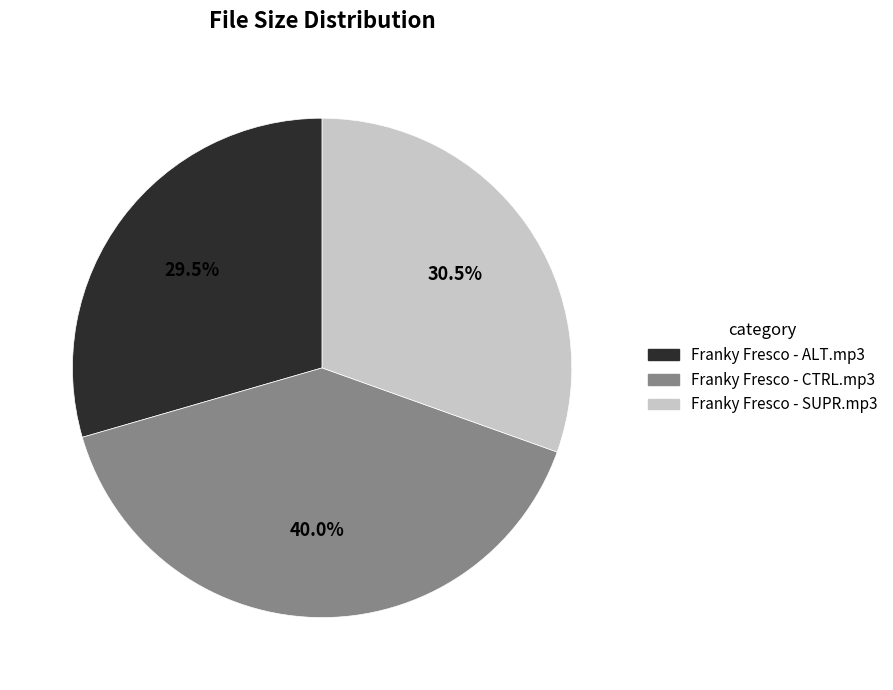

Rank the categories by value from lowest to highest.

Franky Fresco - ALT.mp3, Franky Fresco - SUPR.mp3, Franky Fresco - CTRL.mp3